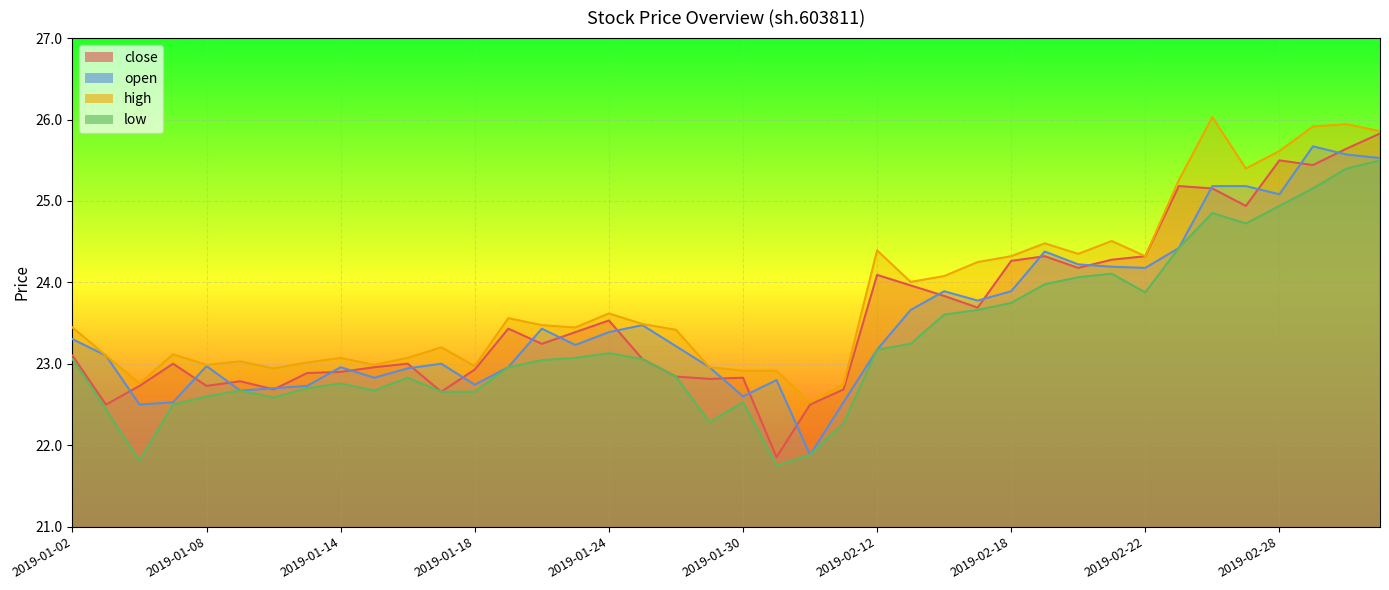

In open, how many points are lower than both neighbors (excluding endpoints)?

10